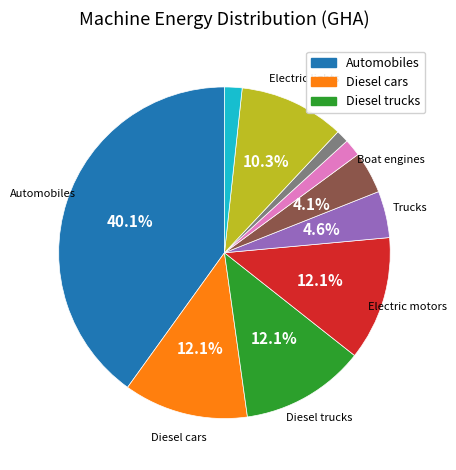

Is there any slice that represents more than half of the pie?

No